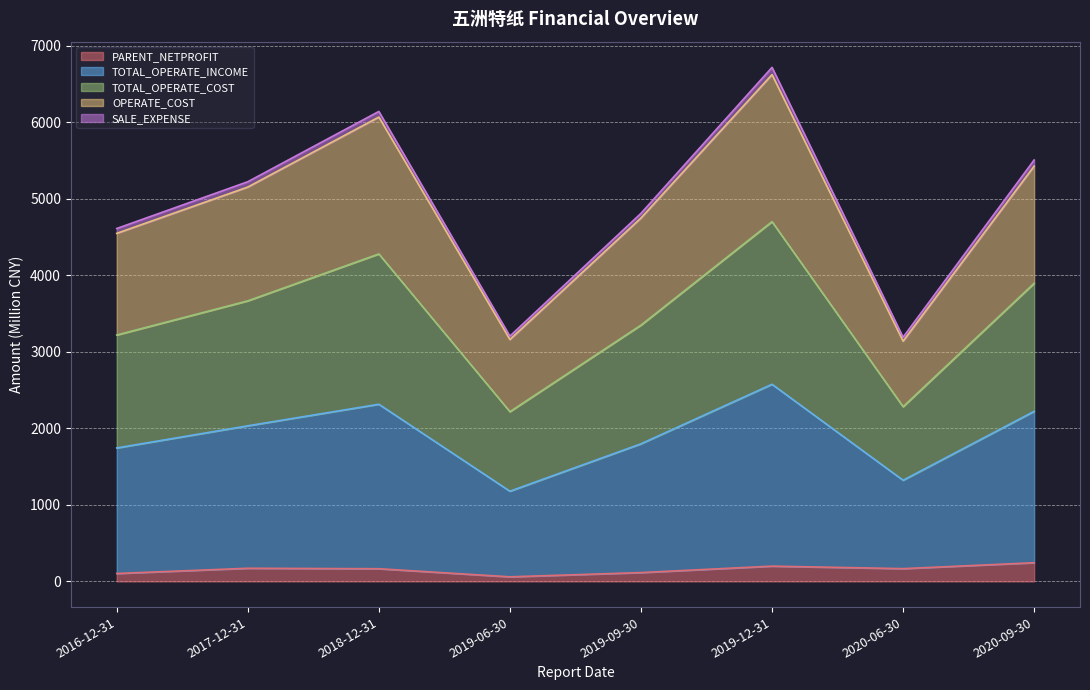

How many values in the PARENT_NETPROFIT series are below 166?

4